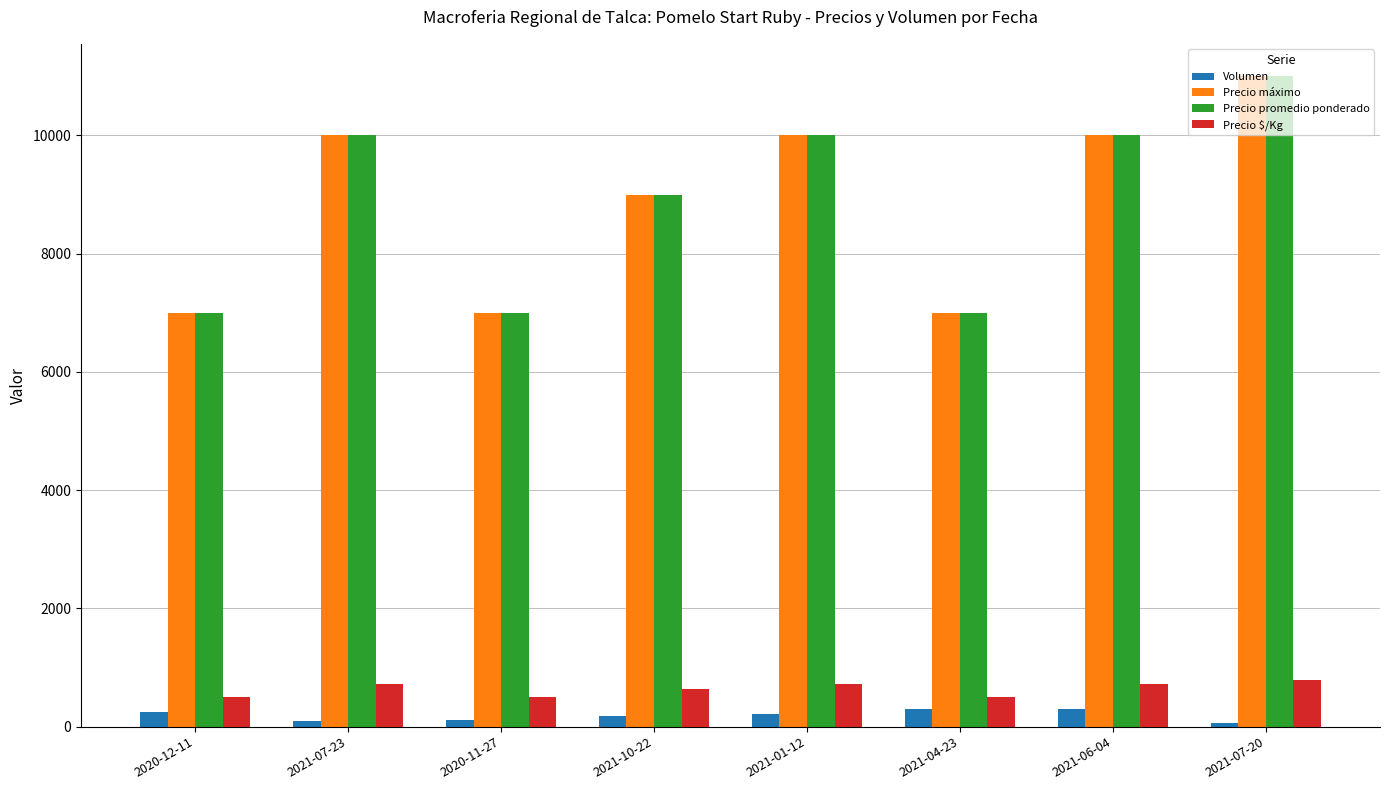

What is the sum of the Precio promedio ponderado values at 2021-07-23 and 2021-10-22?

19000